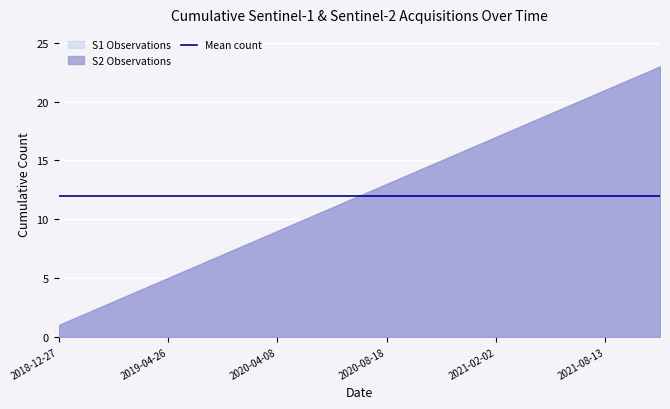

True or false: S2 Observations has a value of 16 at 2020-12-04.

True